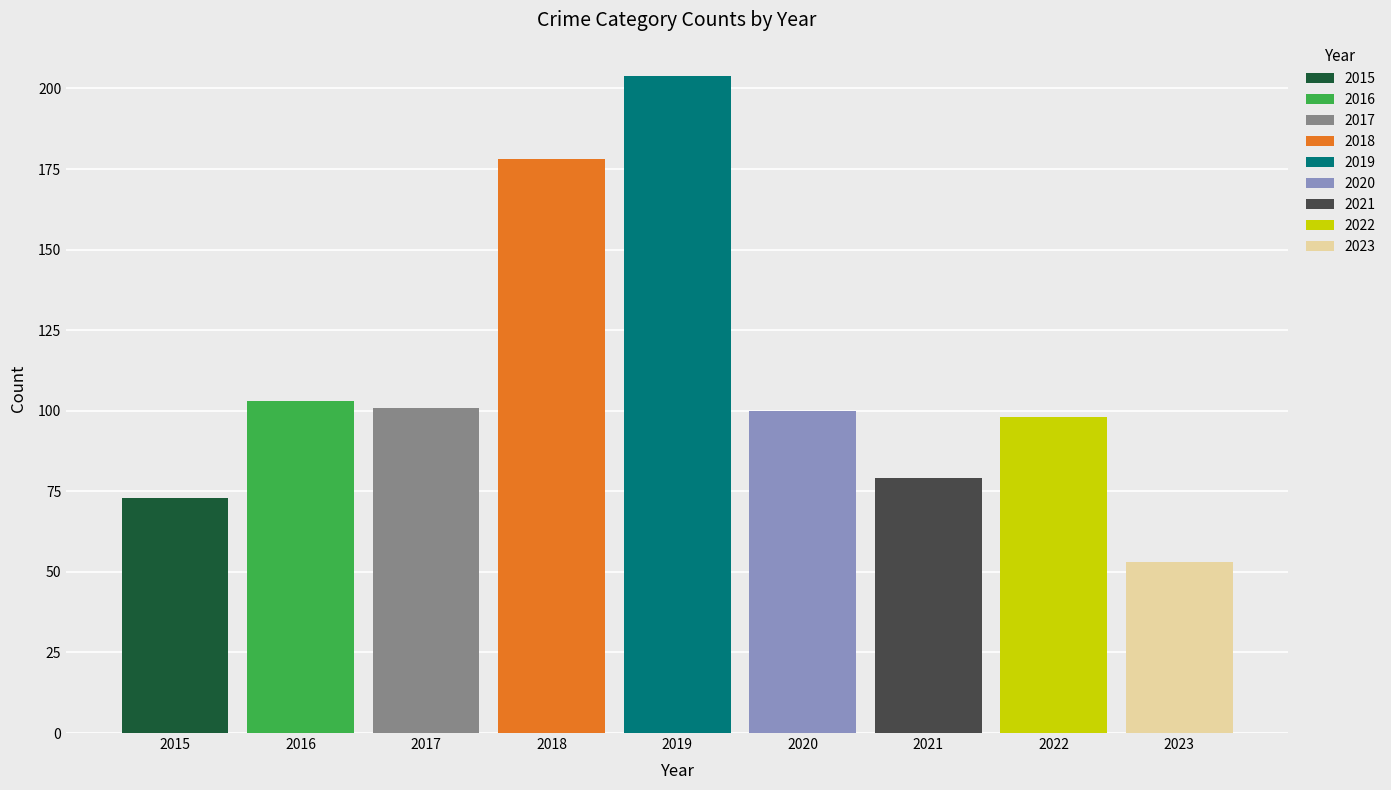

The 2015 series shows 50 at 2019. True or false?

False